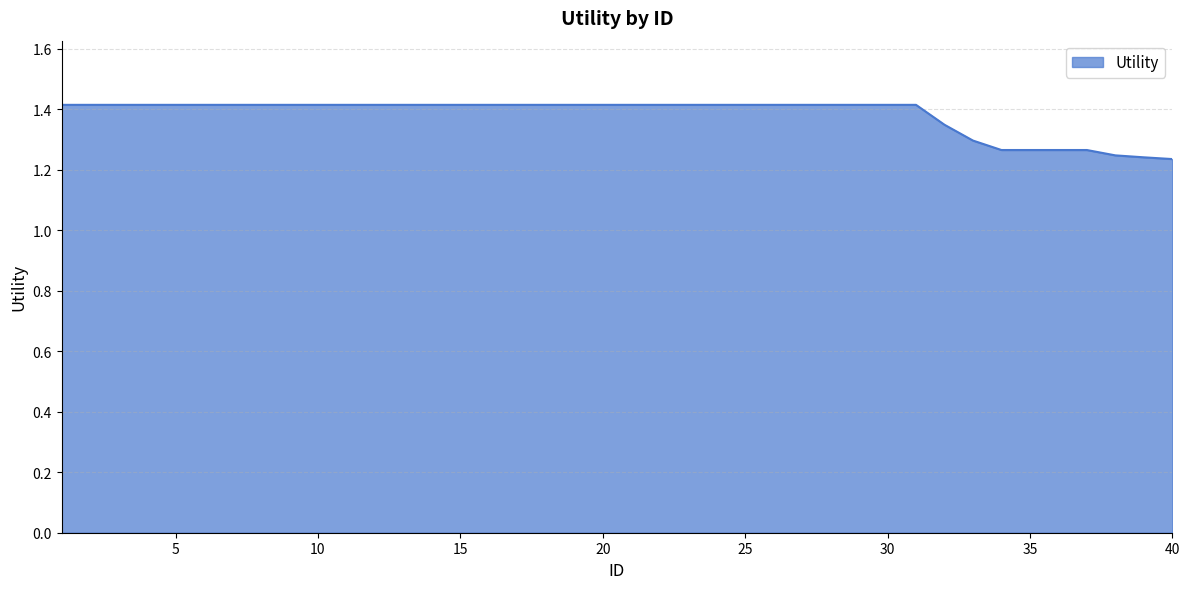

What is the maximum value shown in the chart?

1.4